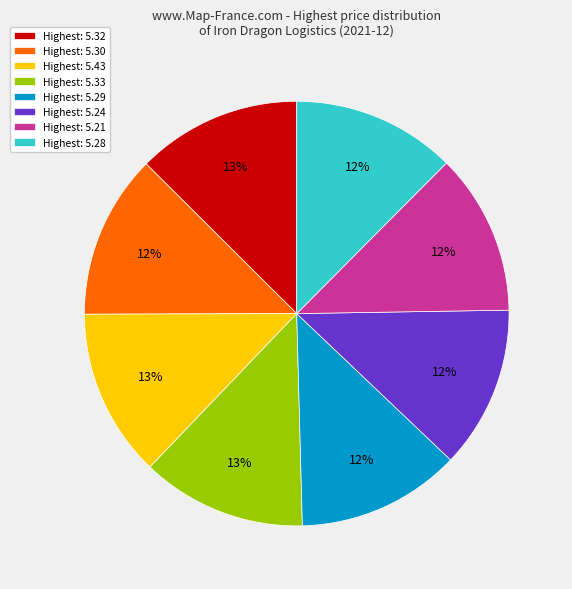

To the nearest percent, what is the average slice percentage?

12%